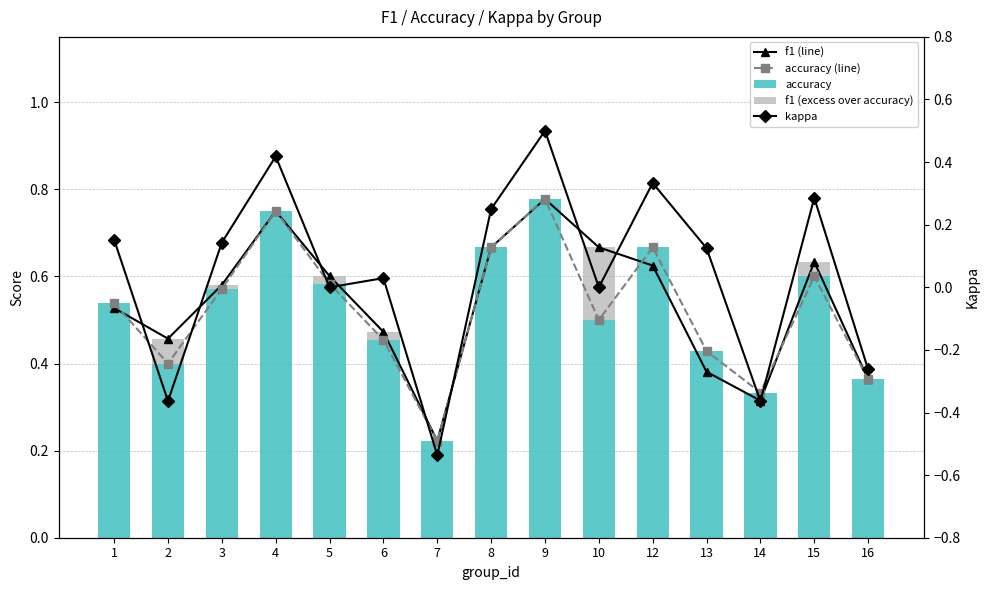

What is the difference between the f1 (line) values at 8 and 14?

0.4